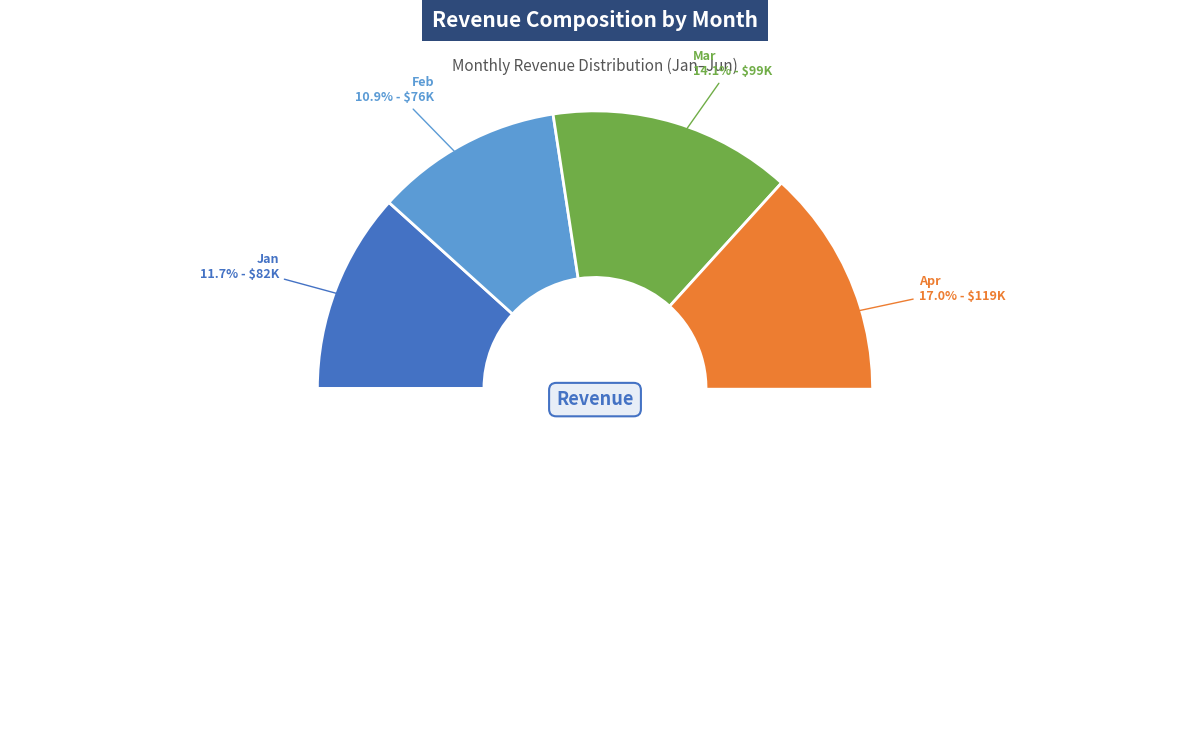

How many segments does this pie chart have?

6